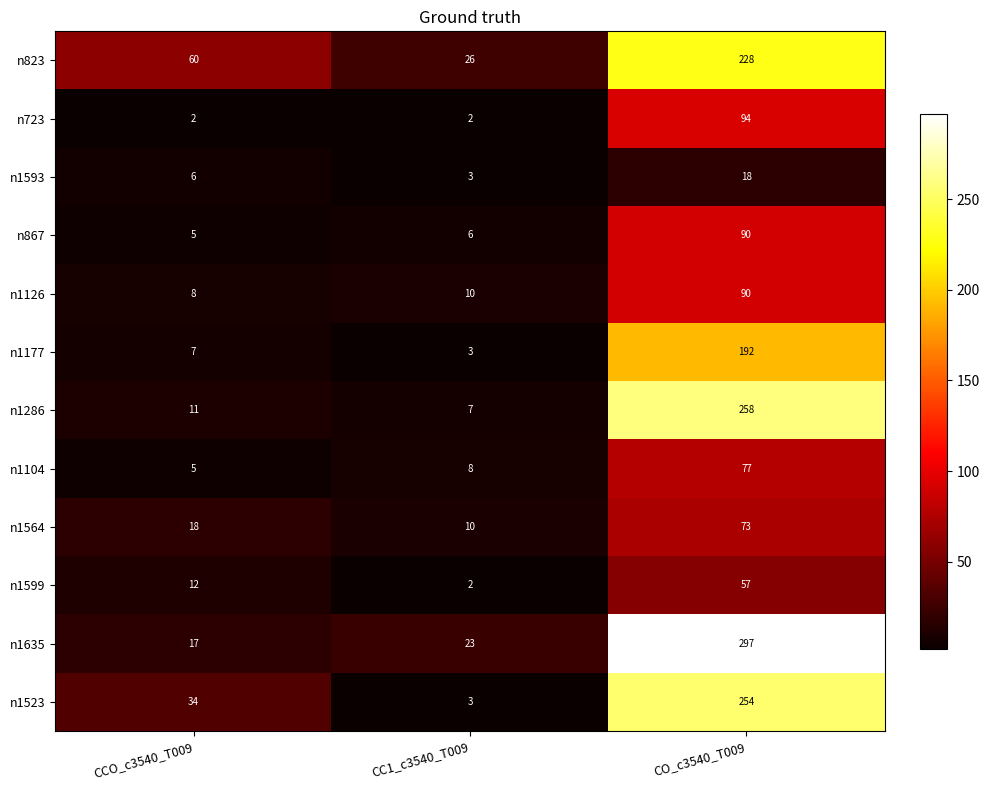

Rank the categories by n1177 value from highest to lowest.

CO_c3540_T009, CCO_c3540_T009, CC1_c3540_T009